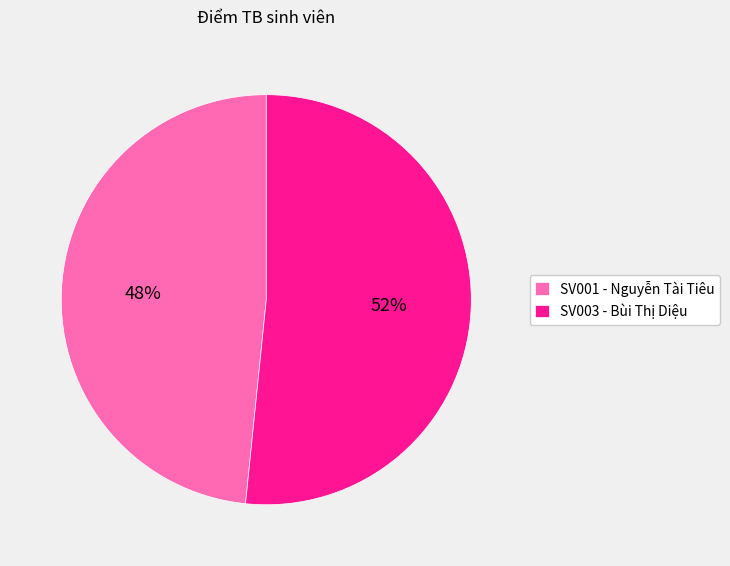

What is the largest slice in the pie chart?

SV003 - Bùi Thị Diệu